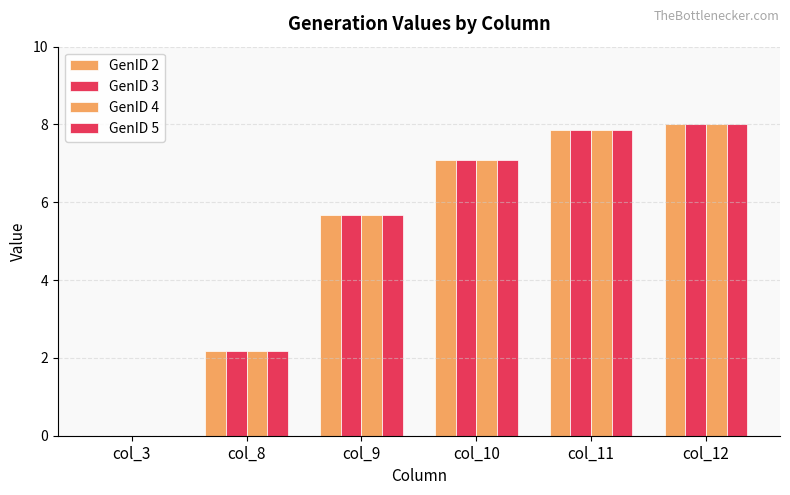

Which category has the lowest value in the GenID 4 series?

col_3